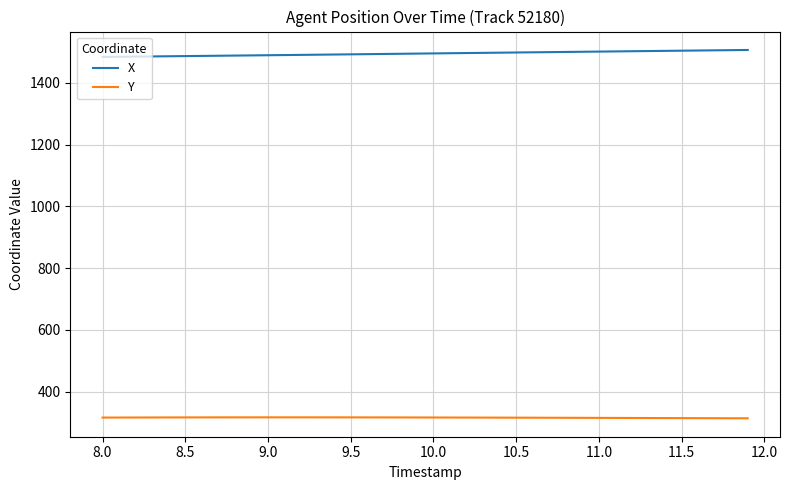

True or false: Y and X intersect in this chart.

False